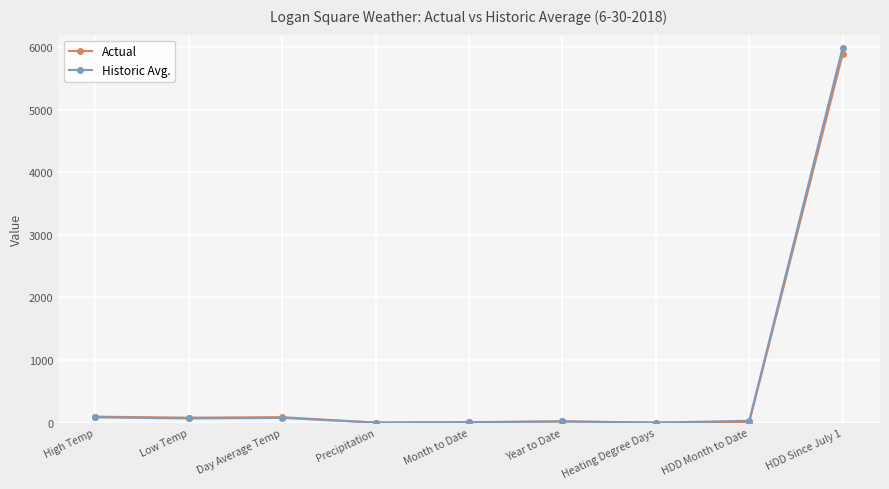

Which category has the highest value across all series?

HDD Since July 1